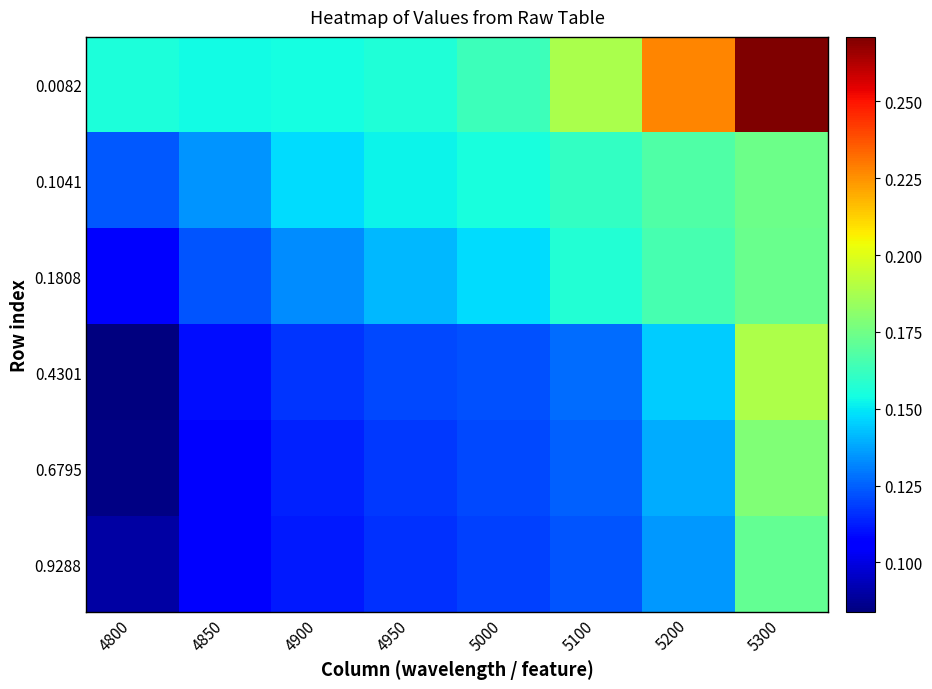

What is the maximum value shown in the chart?

0.3